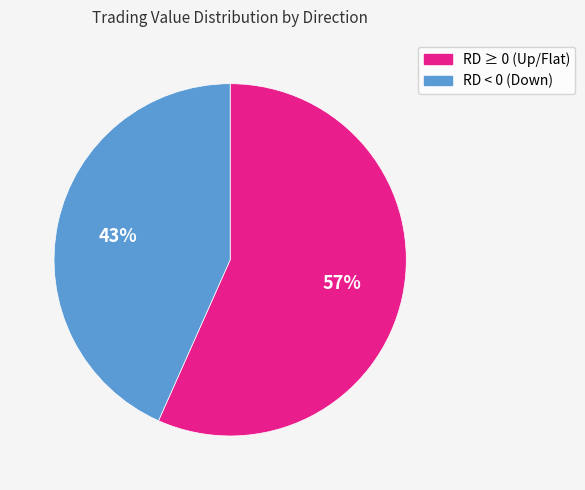

To the nearest percent, what is the average slice percentage?

50%